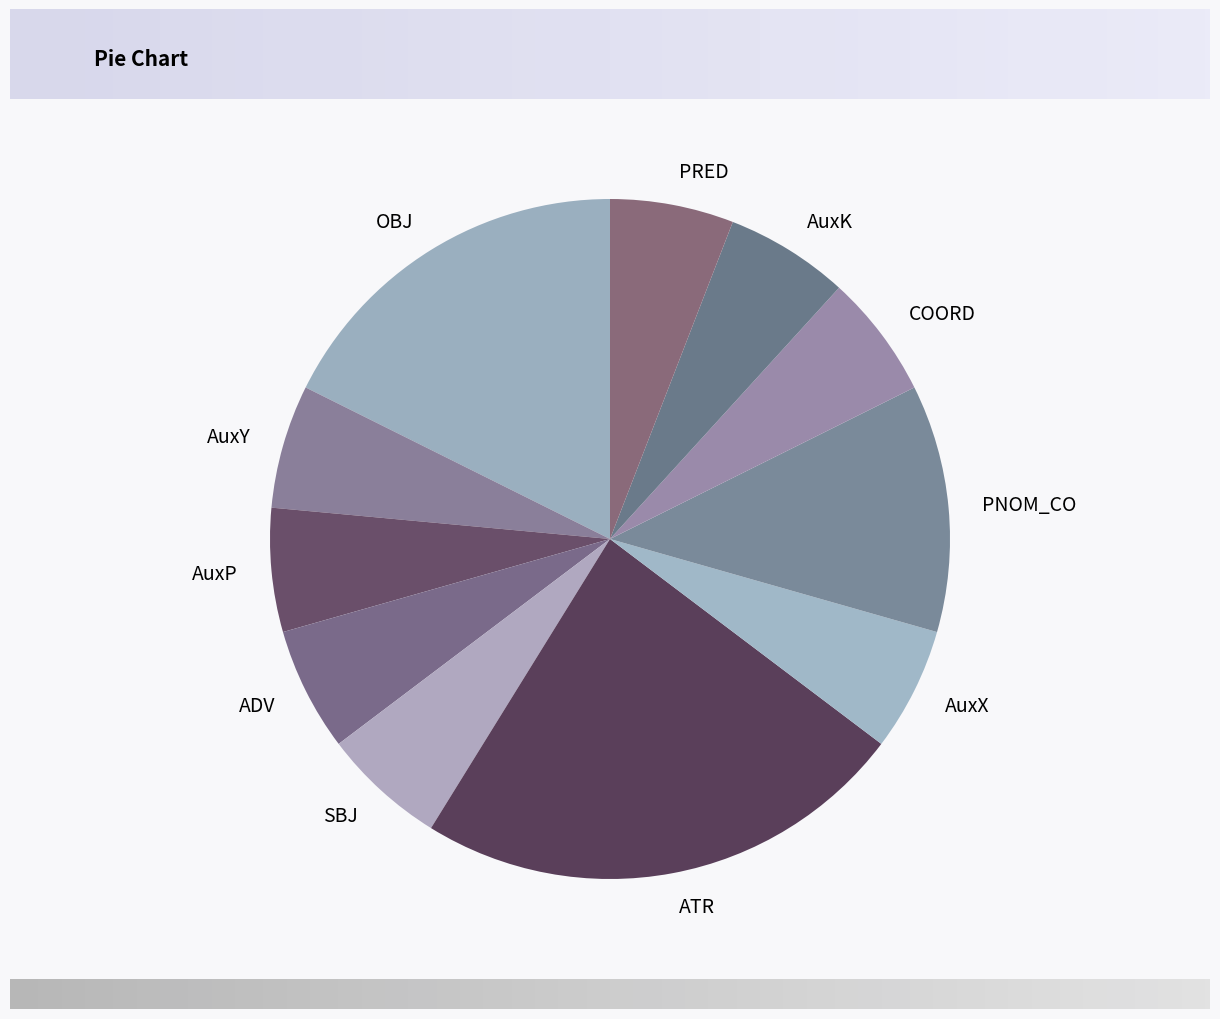

Does any single category account for the majority?

No